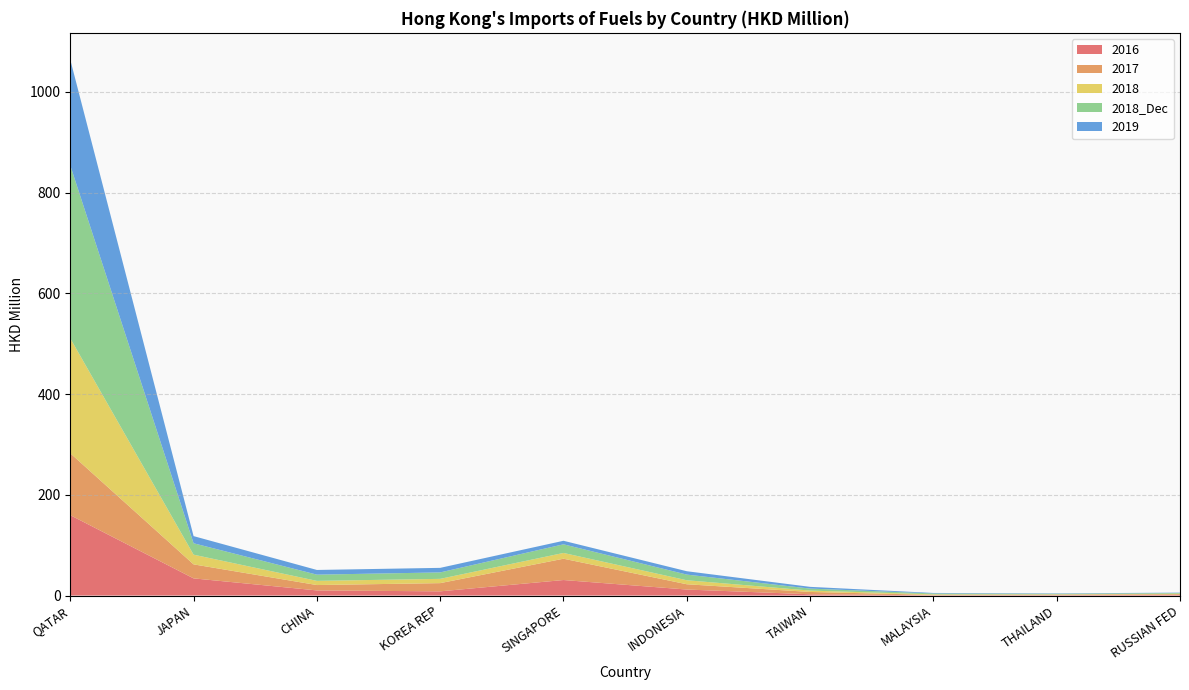

Reading left to right, list all the values displayed in this chart.

2016: 159.6	34.1	10.2	8.4	30.8	11.9	2.5	0.5	0.8	1.2
2017: 122.9	27.8	10.7	16.3	42.3	10.5	4.6	0.8	1.0	1.5
2018: 228.2	19.2	8.3	8.5	11.4	7.9	2.7	1.1	0.7	1.0
2018_Dec: 343.4	22.7	12.3	12.8	17.2	11.2	4.0	1.7	1.1	1.4
2019: 210.0	14.2	9.3	9.1	7.0	6.7	3.4	1.0	0.8	0.7